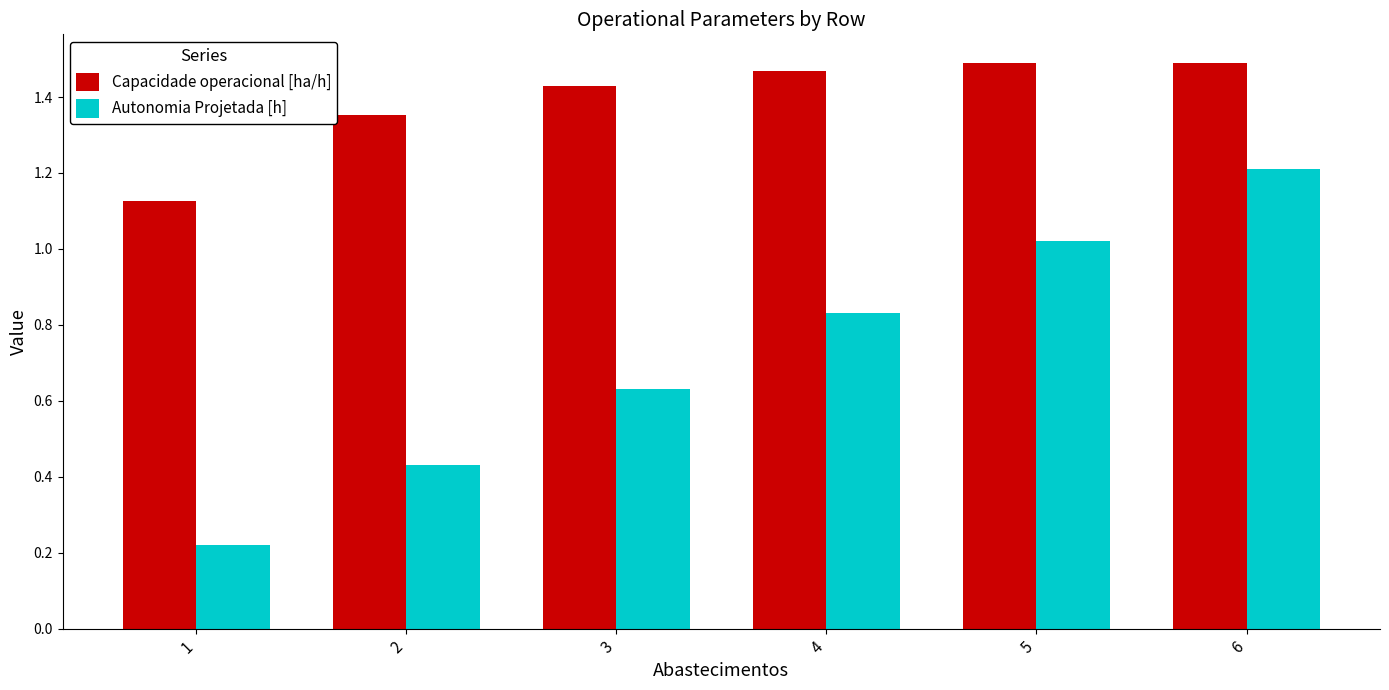

The Autonomia Projetada [h] series shows 0.1 at 3. True or false?

False